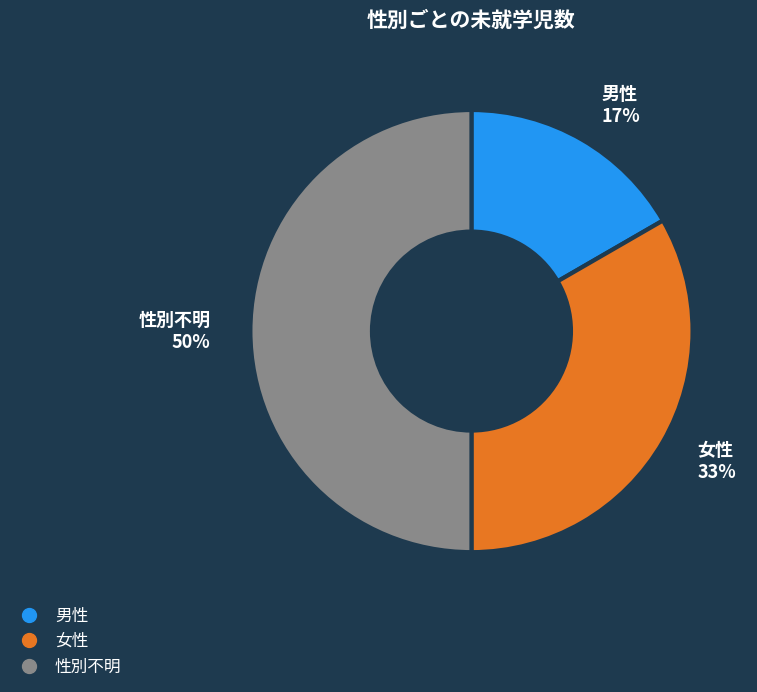

Does 女性 account for over 50% of the chart?

No